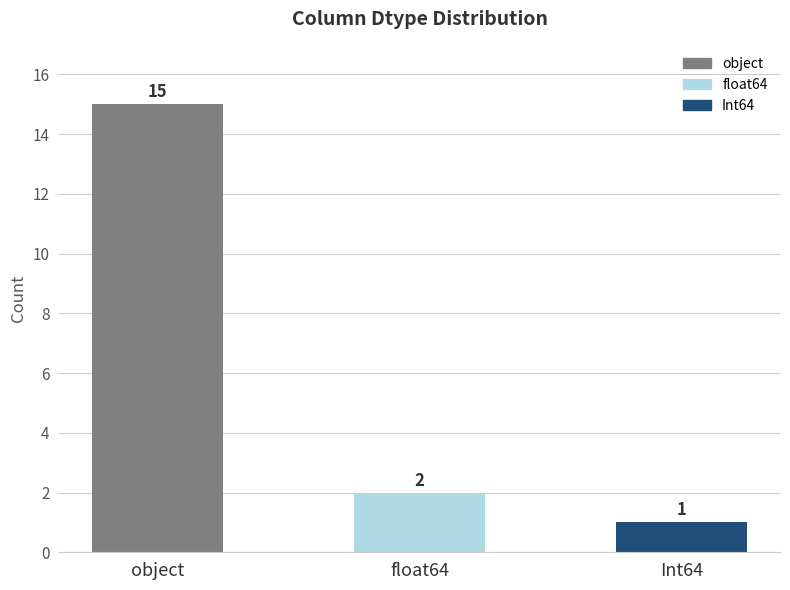

The chart shows a value of 1 at Int64. True or false?

True